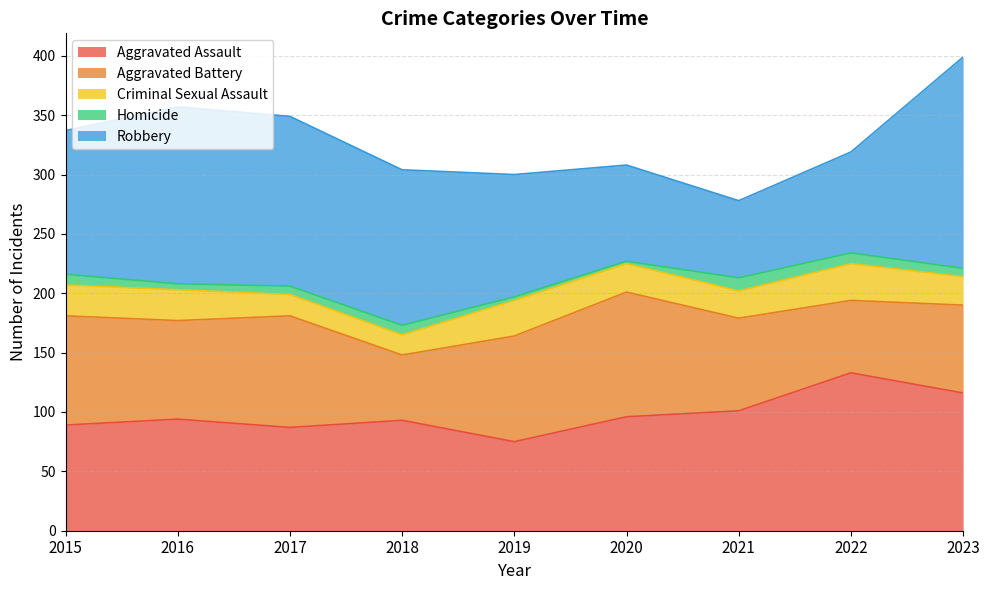

Reading left to right, transcribe all the data shown in this chart.

Aggravated Assault: 89	94	87	93	75	96	101	133	116
Aggravated Battery: 92	83	94	55	89	105	78	61	74
Criminal Sexual Assault: 26	26	18	17	30	24	23	31	24
Homicide: 9	5	7	8	3	2	11	9	7
Robbery: 121	149	143	131	103	81	65	85	178